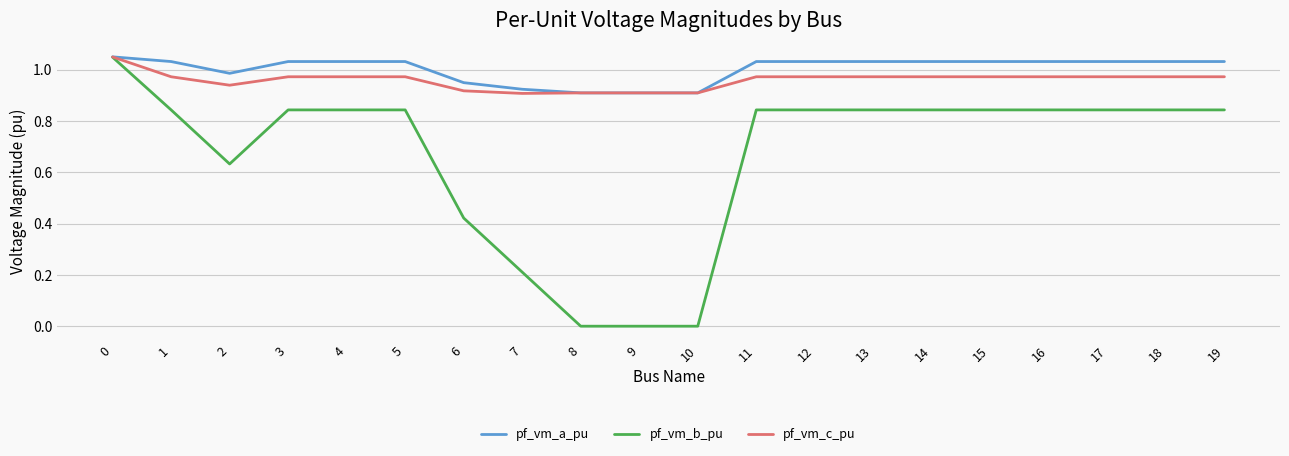

Between 0 and 9, which series saw the biggest shift?

pf_vm_b_pu